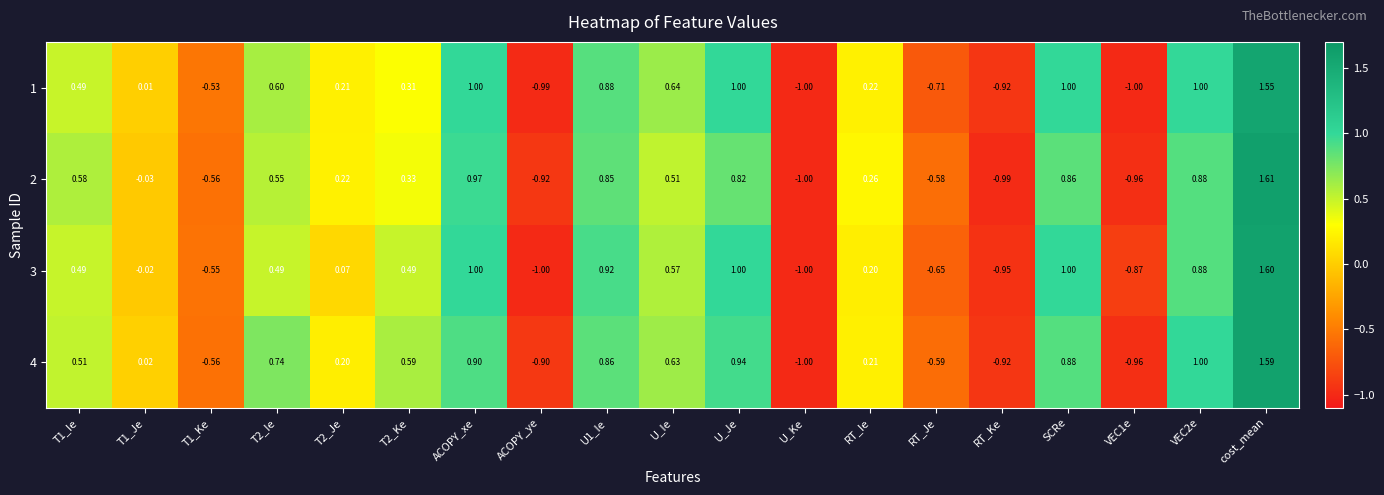

Rank the series at T2_Je from highest to lowest value.

2, 1, 4, 3